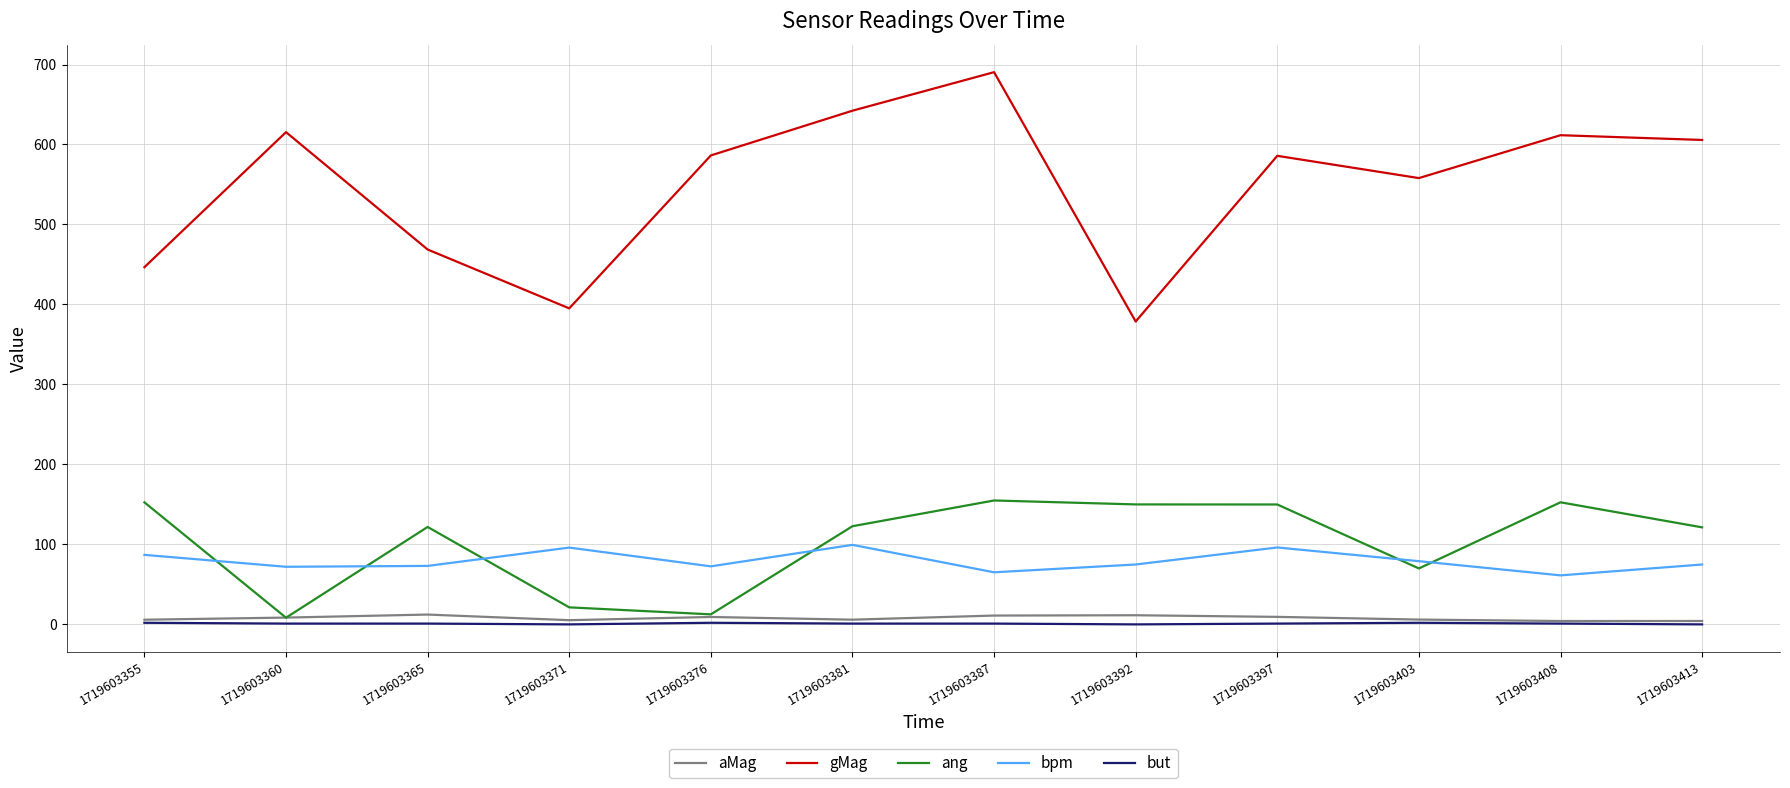

At how many categories does at least one series exceed 92?

12